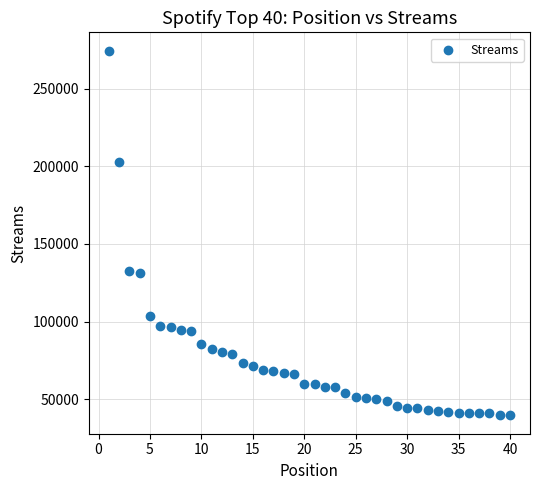

What is the range of X values (max minus min)?

39